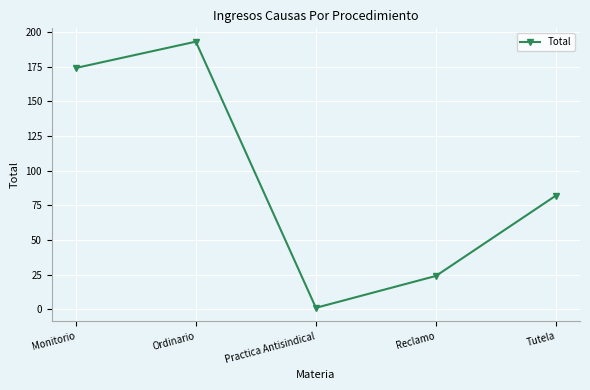

What position from the right is Tutela?

1